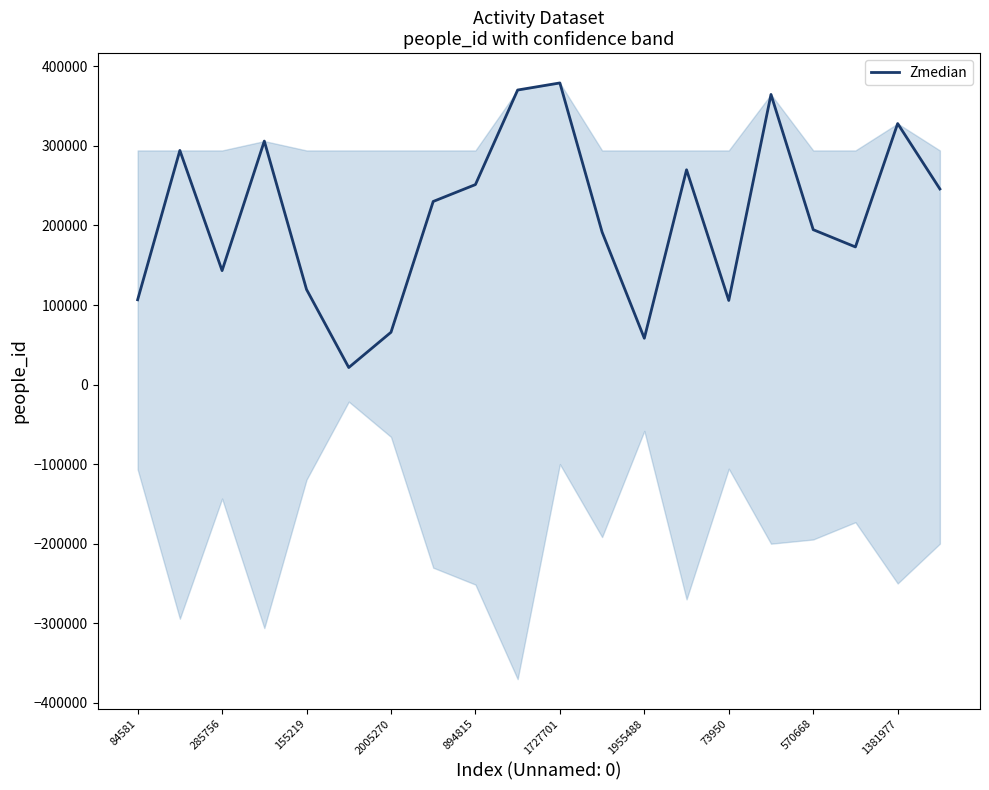

True or false: Zmedian has a value of 379169 at 1727701.

True